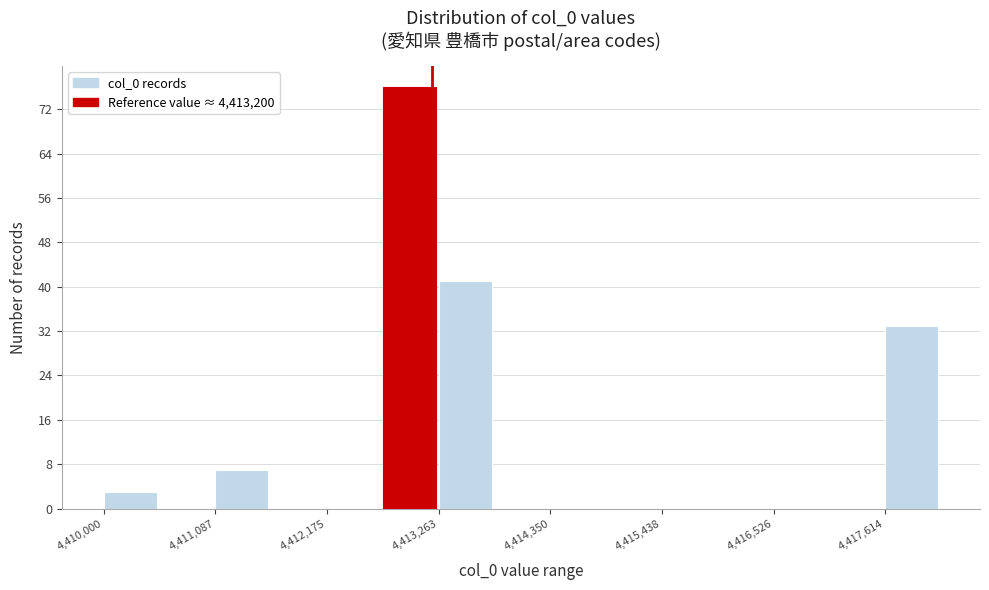

Around what value on the x-axis is the tallest bar? Give the approximate position of its centre, as read against the axis.

4413000